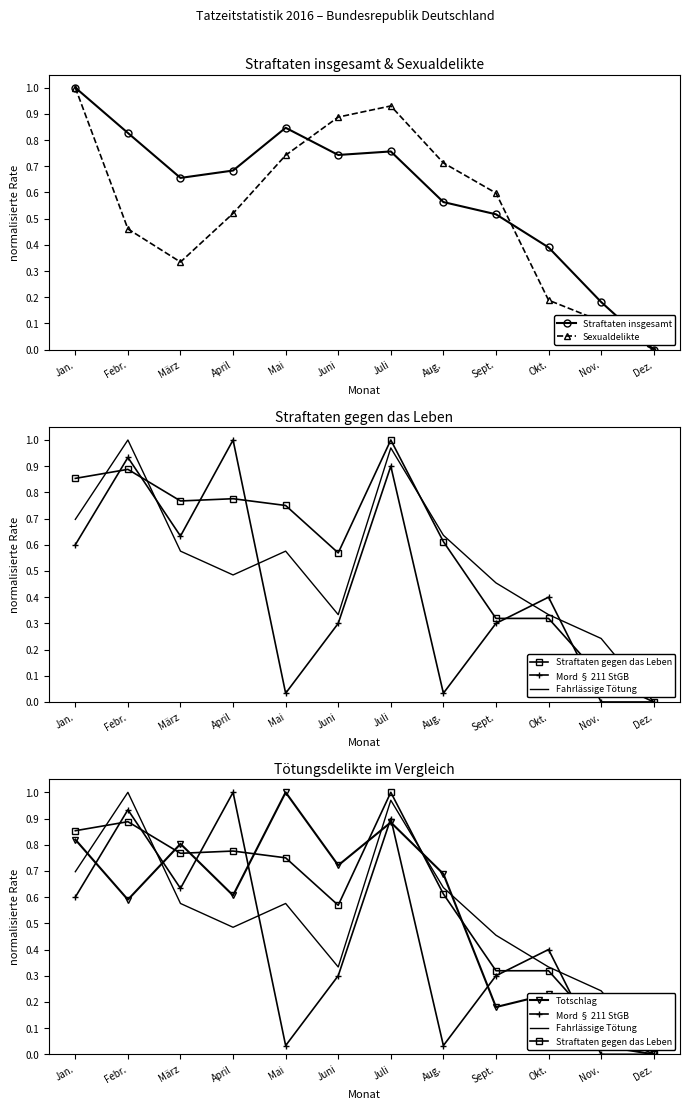

What is the difference between the Sexualdelikte values at Okt. and Jan.?

0.8